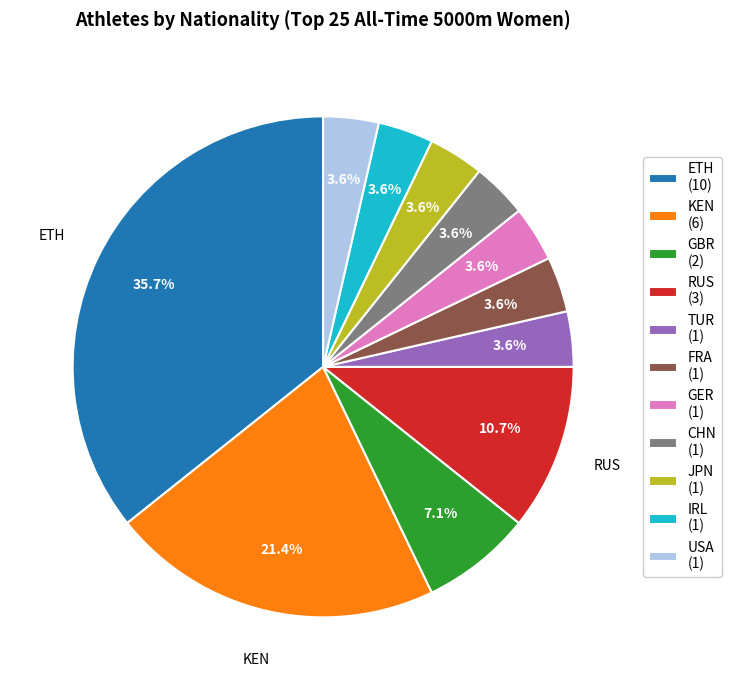

Does any single category account for the majority?

No